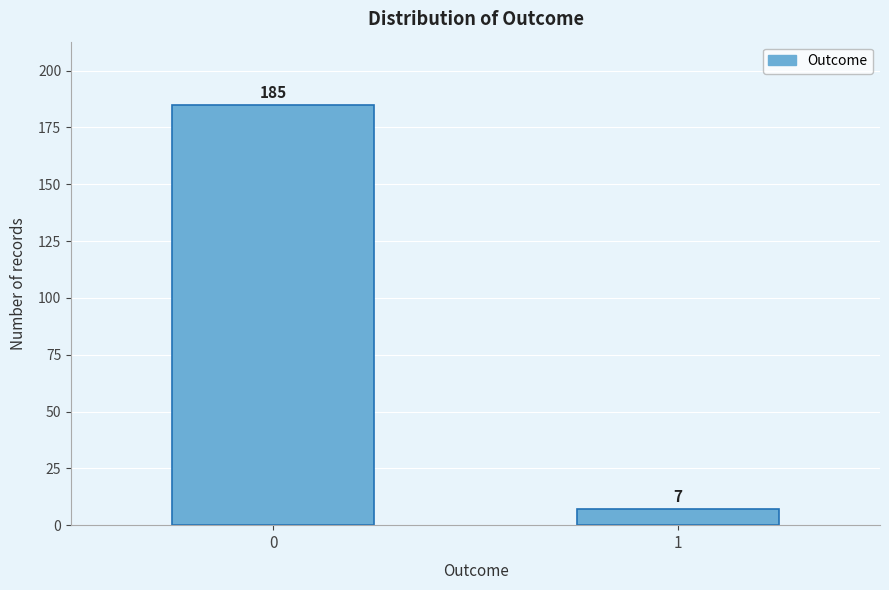

Reading left to right, what are all the values shown in this chart?

185	7